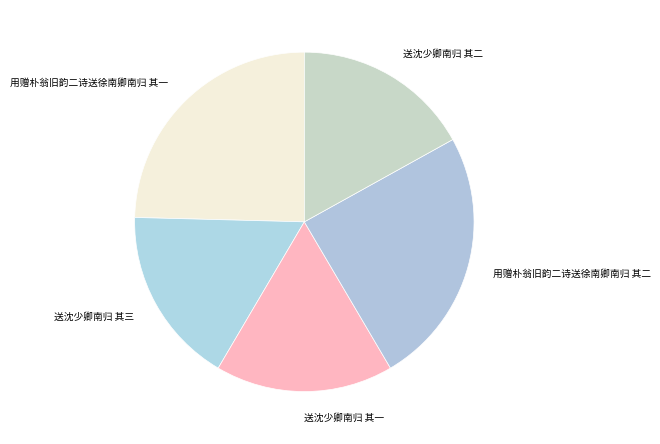

Do 送沈少卿南归 其三 and 送沈少卿南归 其一 together represent more than half of the pie?

No